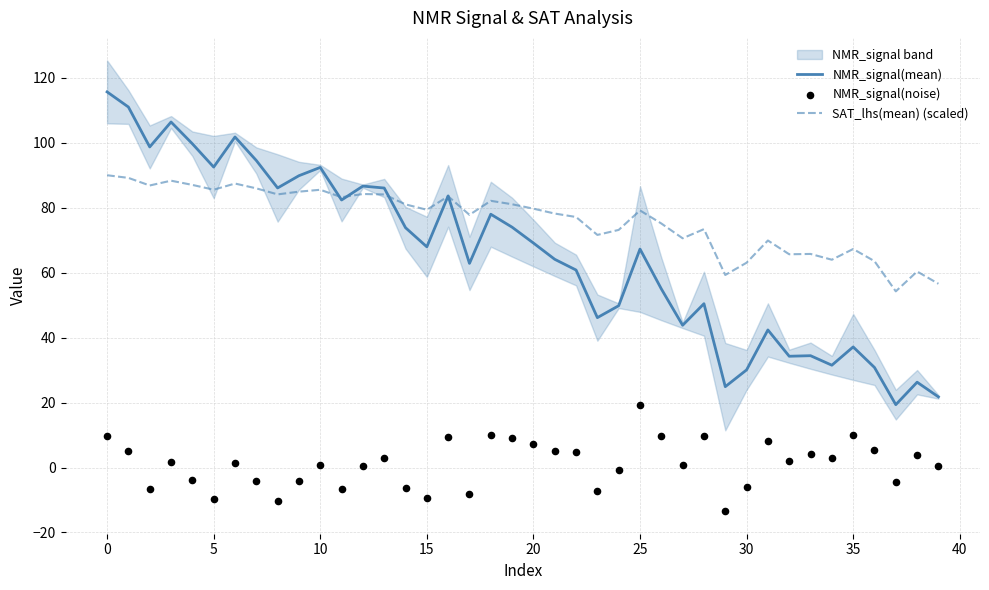

What is the minimum value for SAT_lhs(mean) (scaled)?

54.2